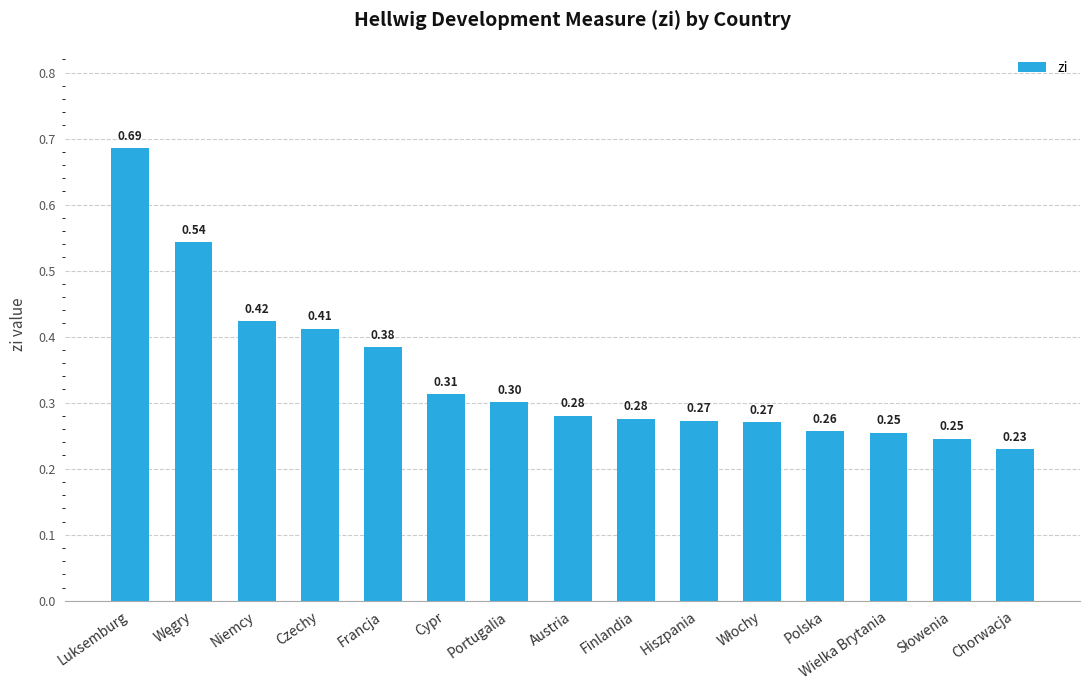

What position from the left is Cypr?

6